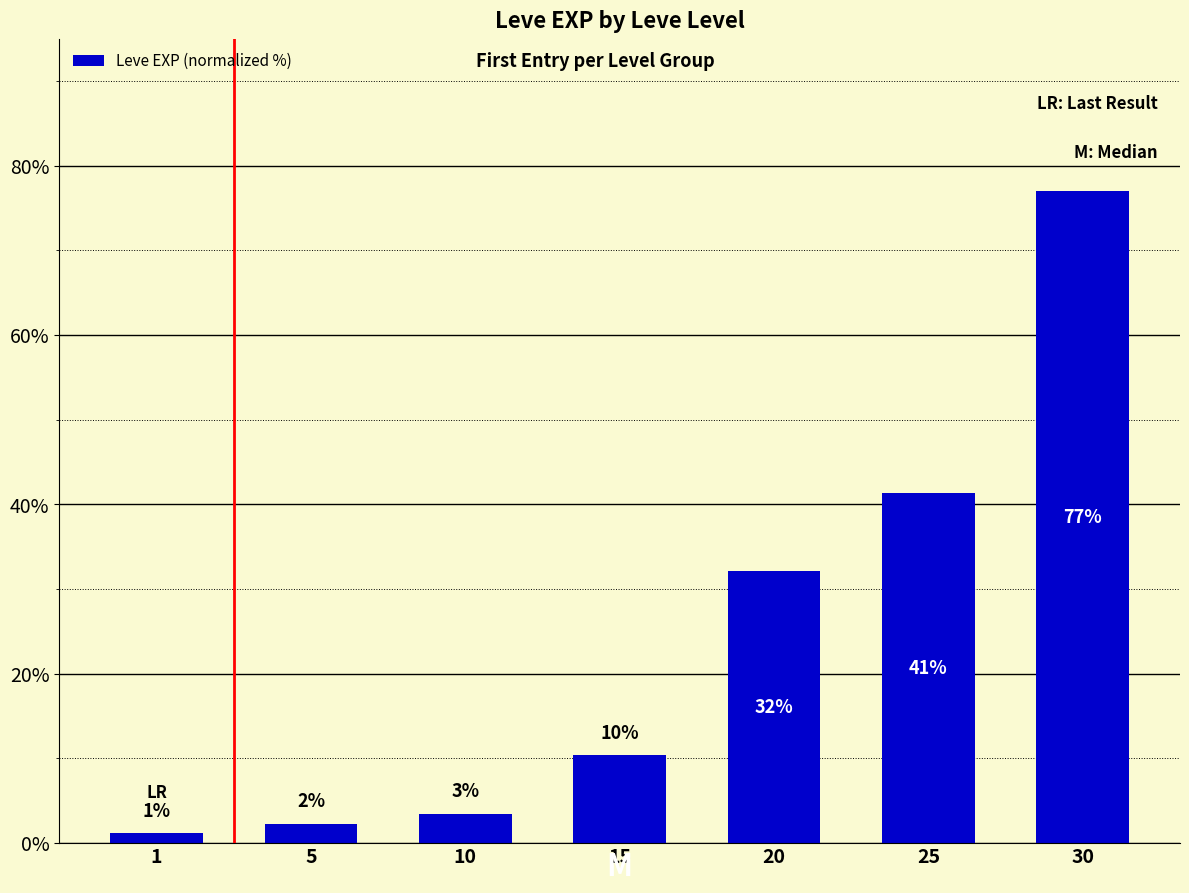

Does the chart contain any negative values?

No